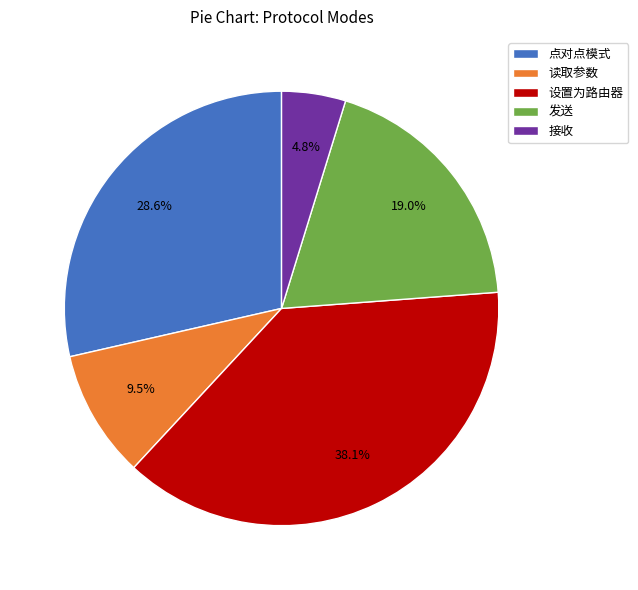

How many slices are in this pie chart?

5